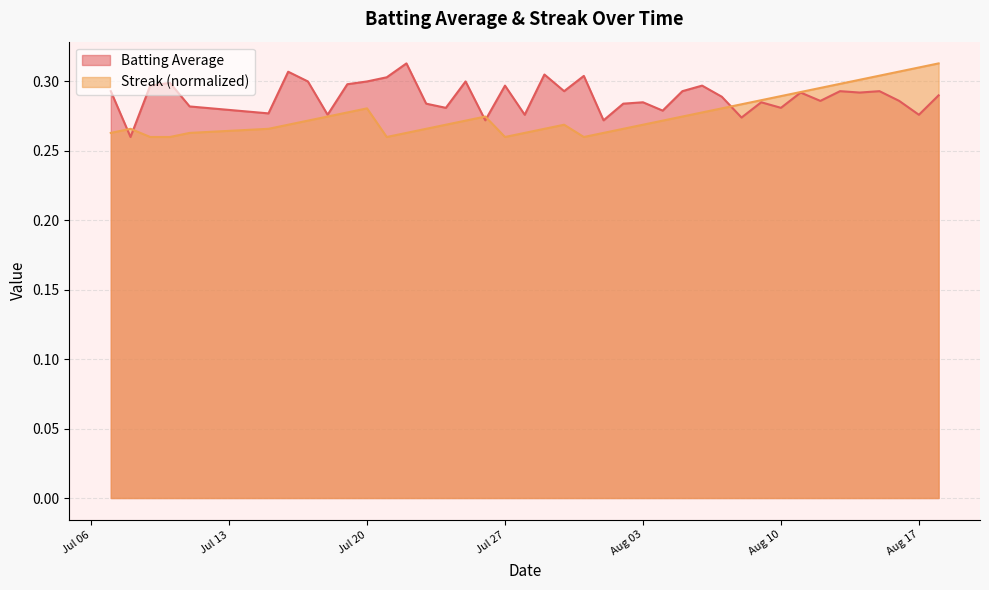

Is it true that Batting Average equals 0.5 at Aug 17?

False